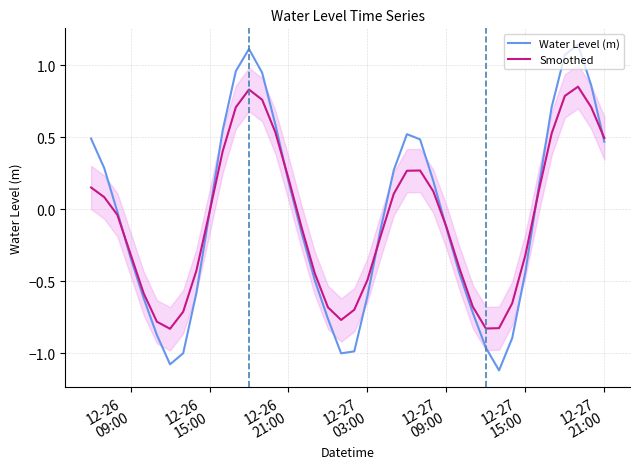

The value of Smoothed at 16 is -0.2. True or false?

False